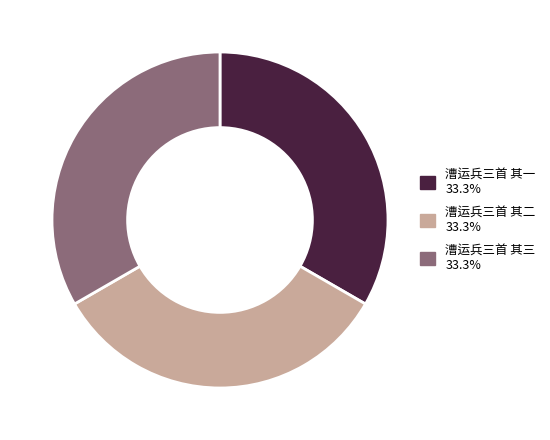

Approximately how many times larger is the value at 漕运兵三首 其三 compared to 漕运兵三首 其二?

1.0